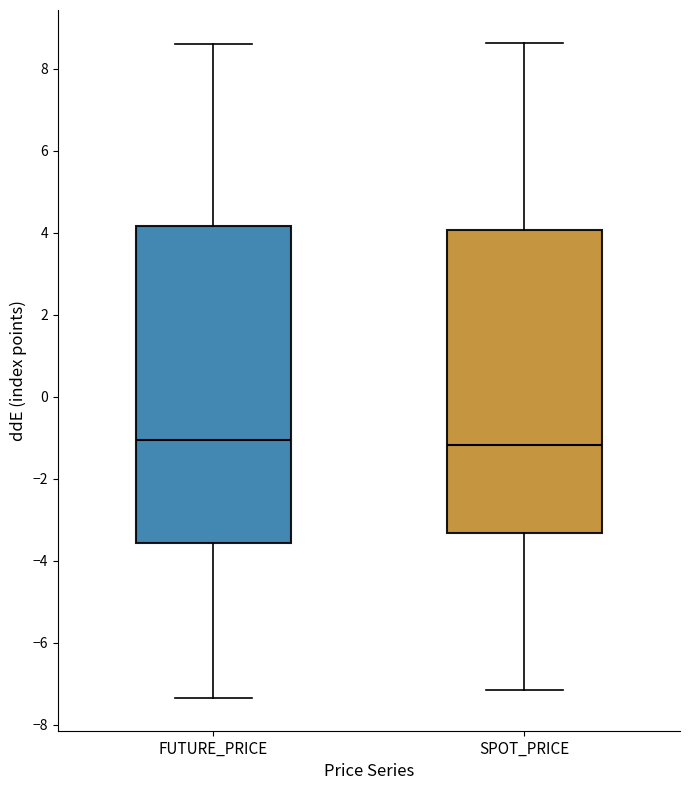

Reading left to right, transcribe this box plot: for each box, give where its median line is, the range the box spans, and where its two whiskers end, as read against the y-axis. The values are not printed on the chart, so give them approximately, as read against the axis.

FUTURE_PRICE: median -1.0, box -3.6 to 4.2, whiskers -7.4 to 8.6
SPOT_PRICE: median -1.2, box -3.4 to 4.0, whiskers -7.2 to 8.6